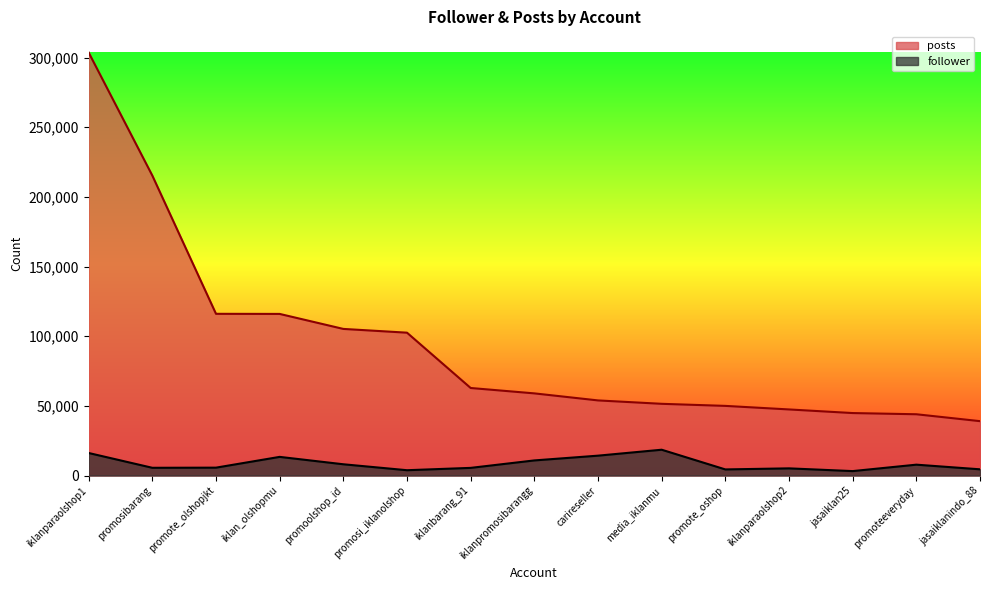

At which label does follower reach its minimum?

jasaiklan25